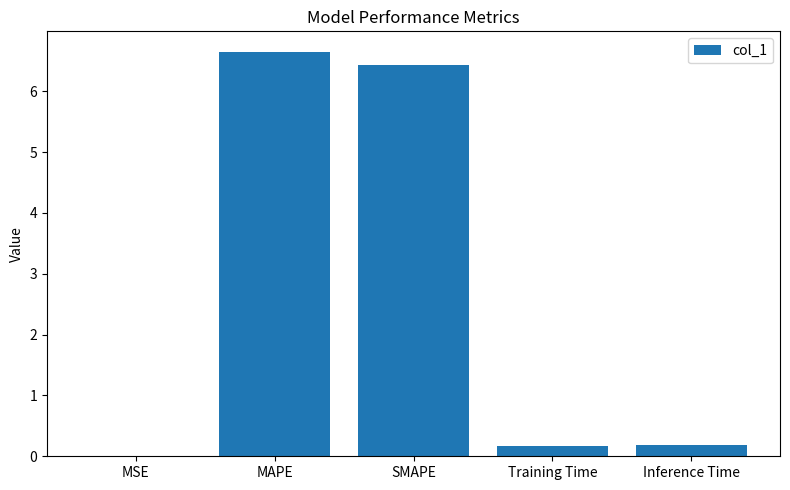

What is the average value?

2.7